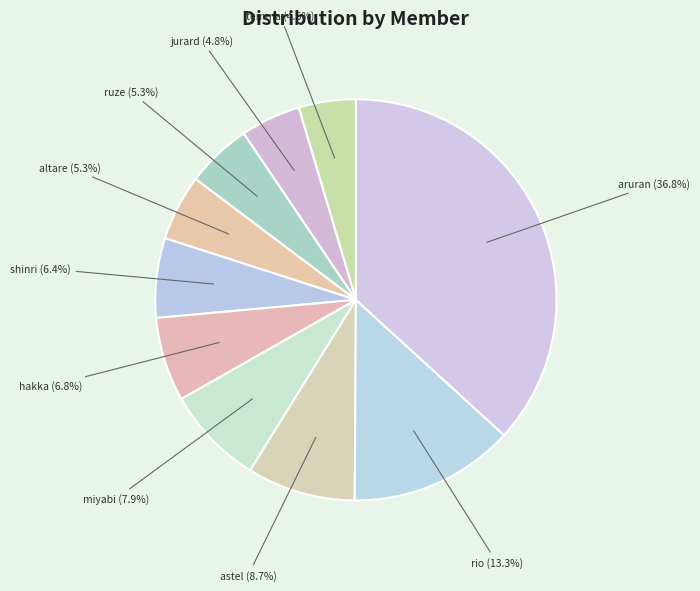

What is the largest slice in the pie chart?

aruran